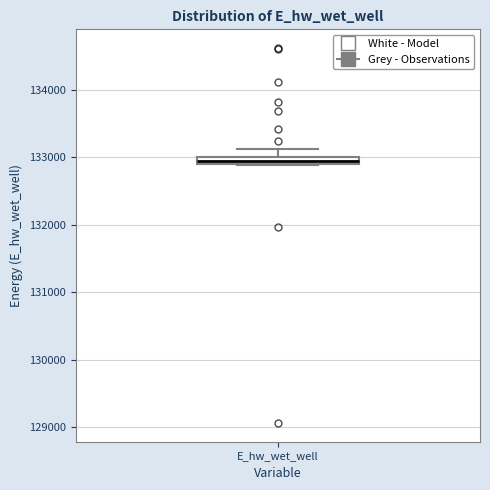

Where is the lower edge of the box for E_hw_wet_well on the y-axis? The values are not printed on the chart, so give them approximately, as read against the axis.

132900